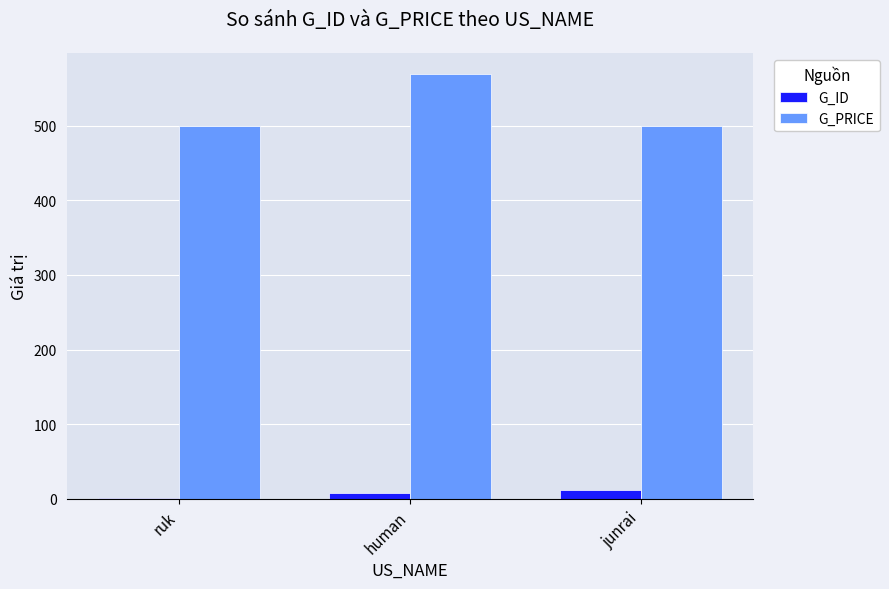

Where is G_PRICE nearest to the value 534?

ruk